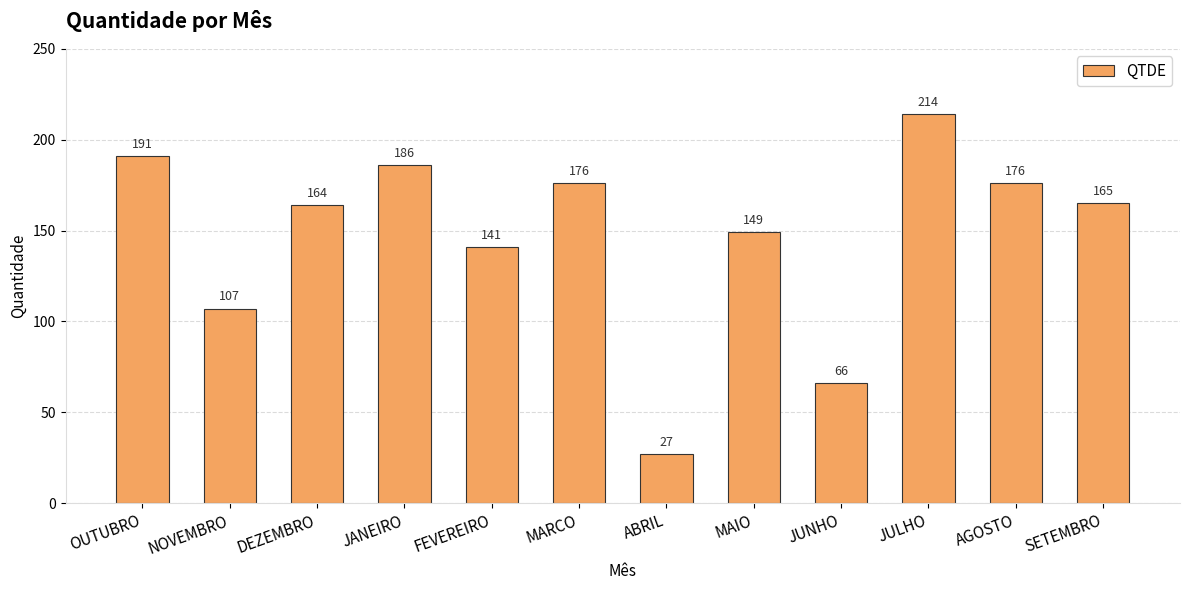

What is the change in value from MARCO to ABRIL?

-149